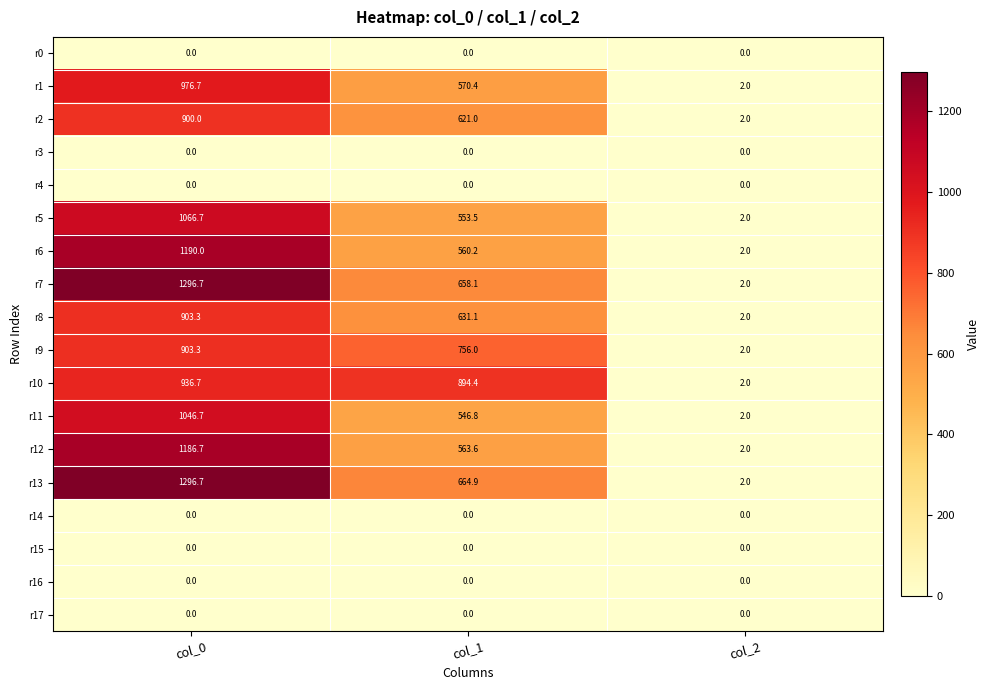

What is the difference between the maximum and minimum values in the r8 series?

901.3